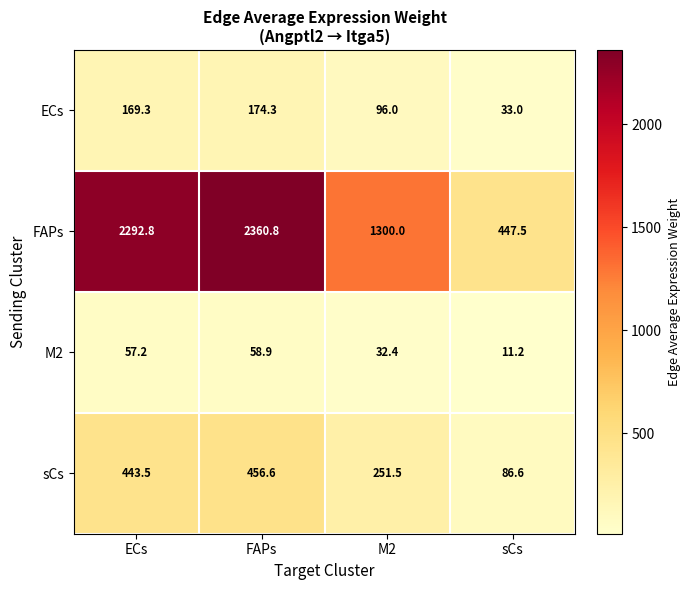

List the series in order of their peak value, highest first.

FAPs, sCs, ECs, M2